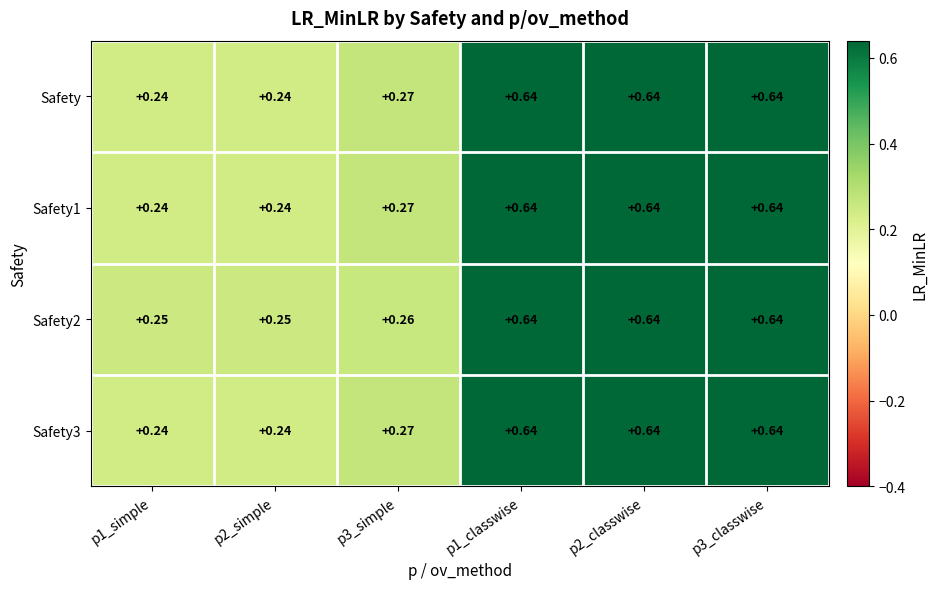

Which label corresponds to the largest value in the chart?

p1_classwise